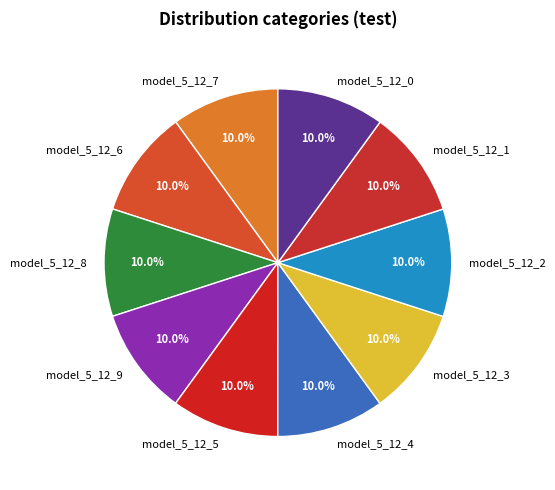

Is it true that model_5_12_9 is 10% of the pie?

True